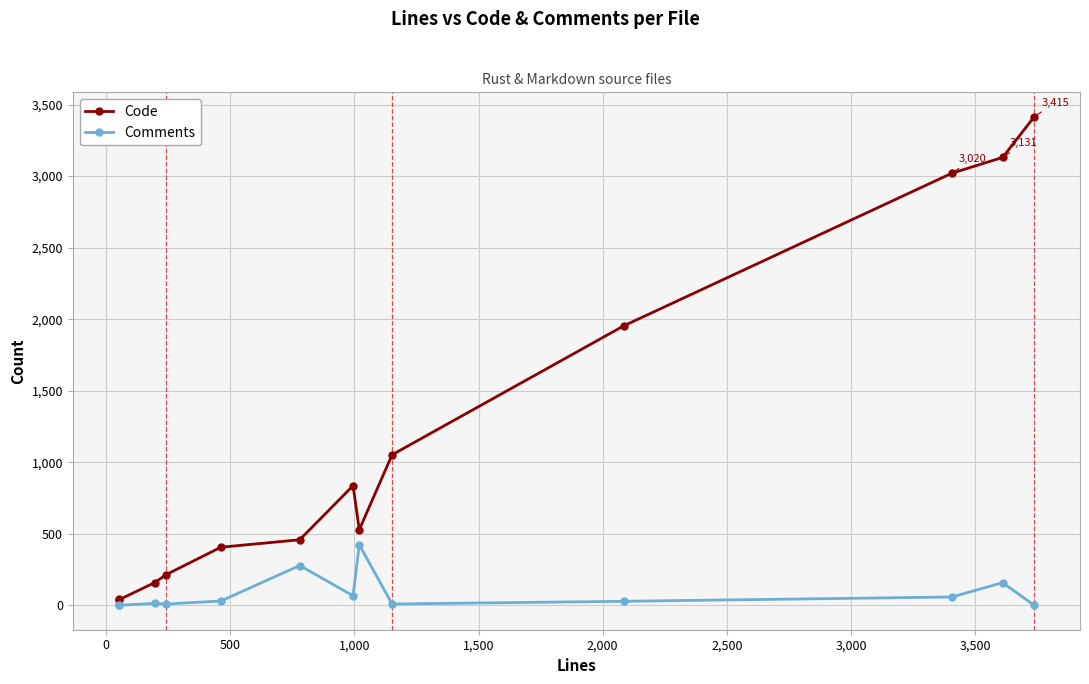

What are all the series names shown in the legend?

Code, Comments